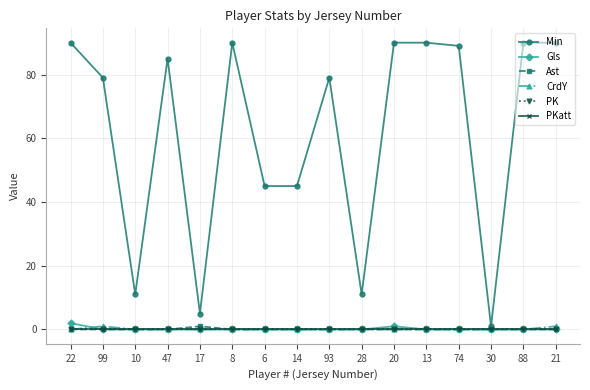

Does the chart have visible grid lines?

Yes